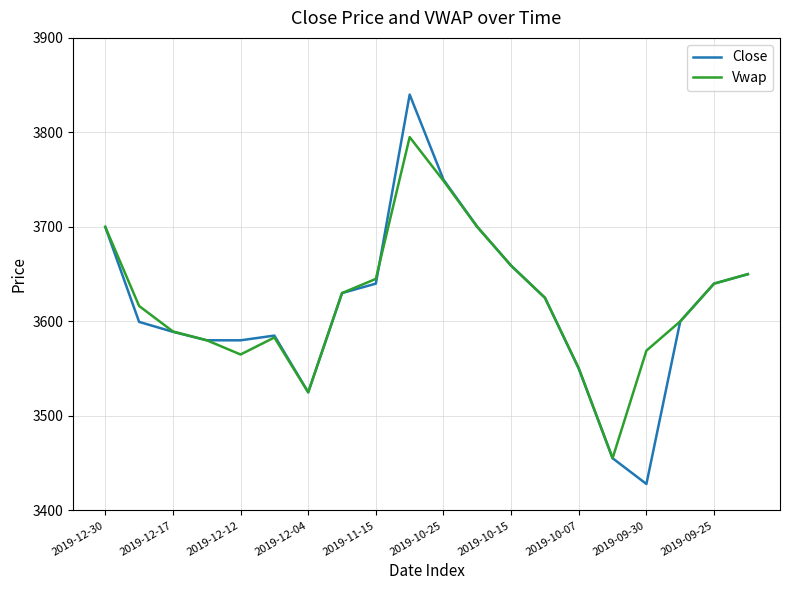

Count the number of categories in the chart.

20